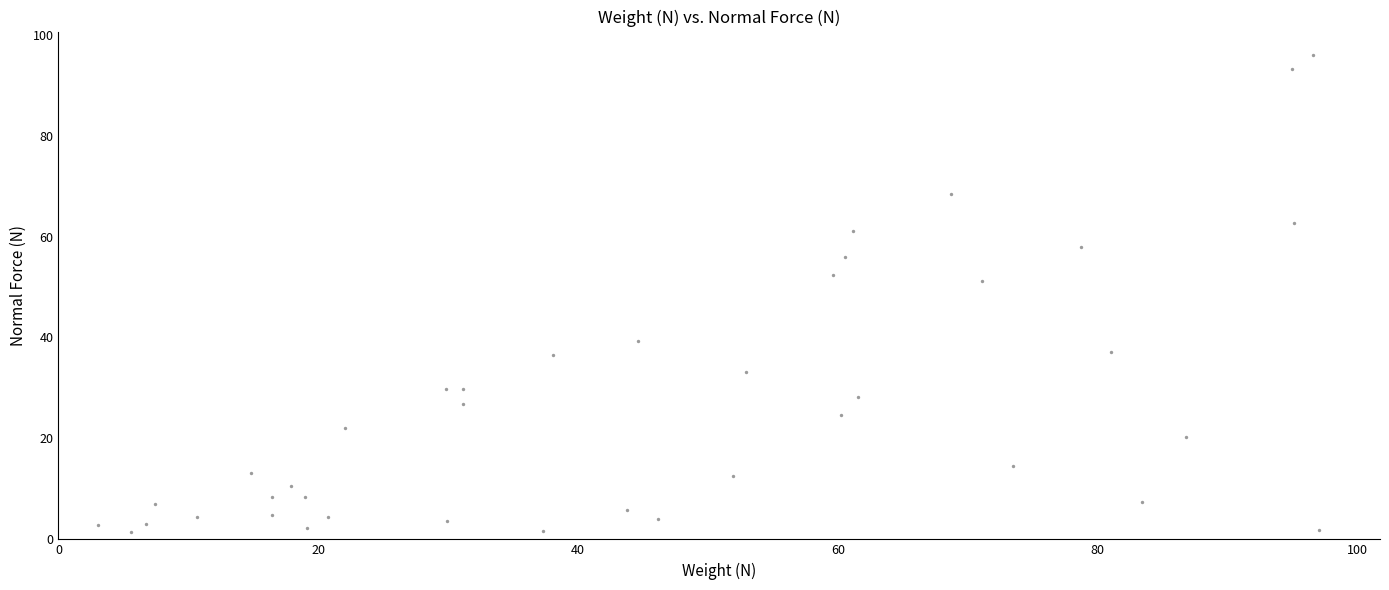

What is the range of Y values (max minus min)?

94.4